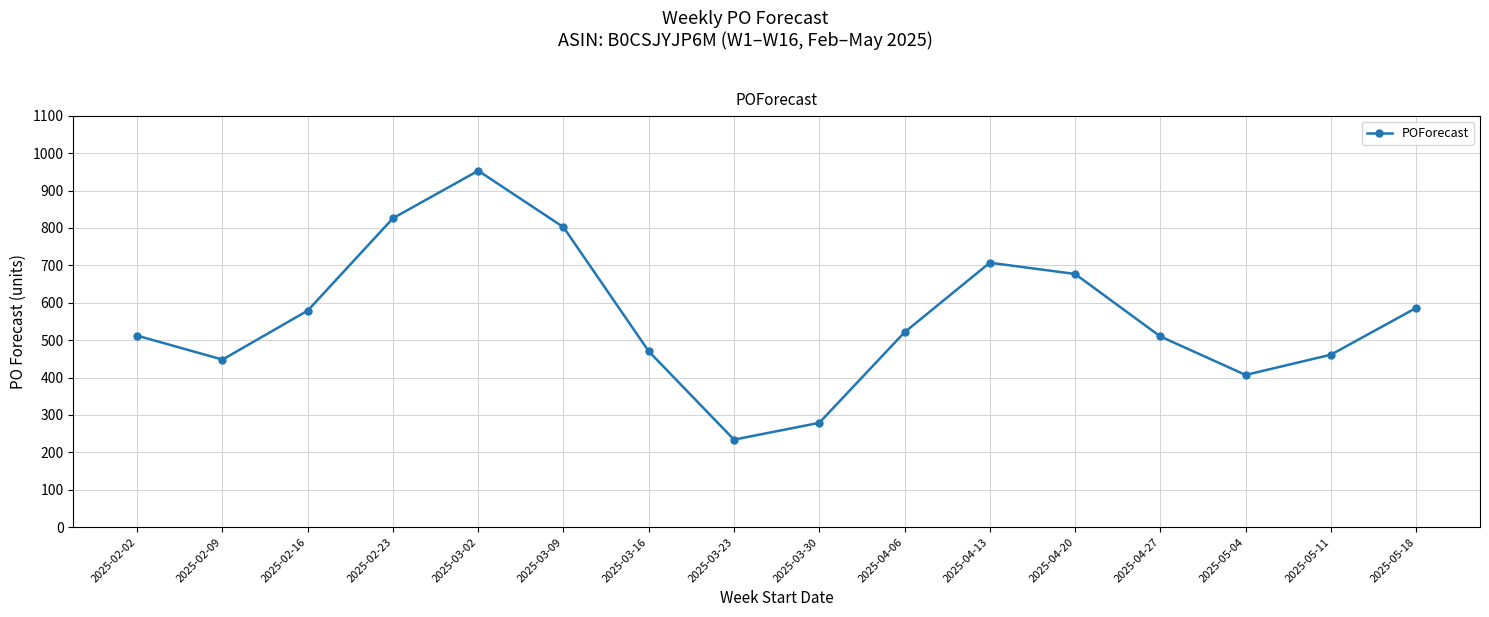

True or false: the data has more than 0 interior local peaks.

True